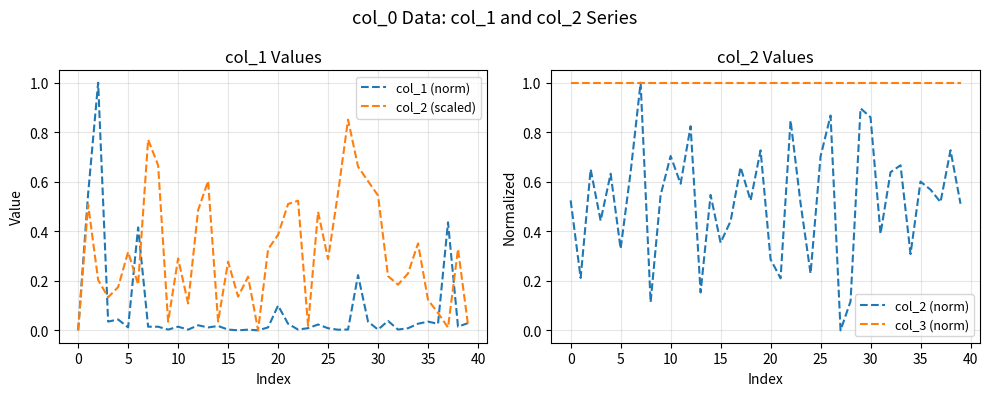

What is the difference between the maximum and second lowest values in the col_2 (scaled) series?

0.9